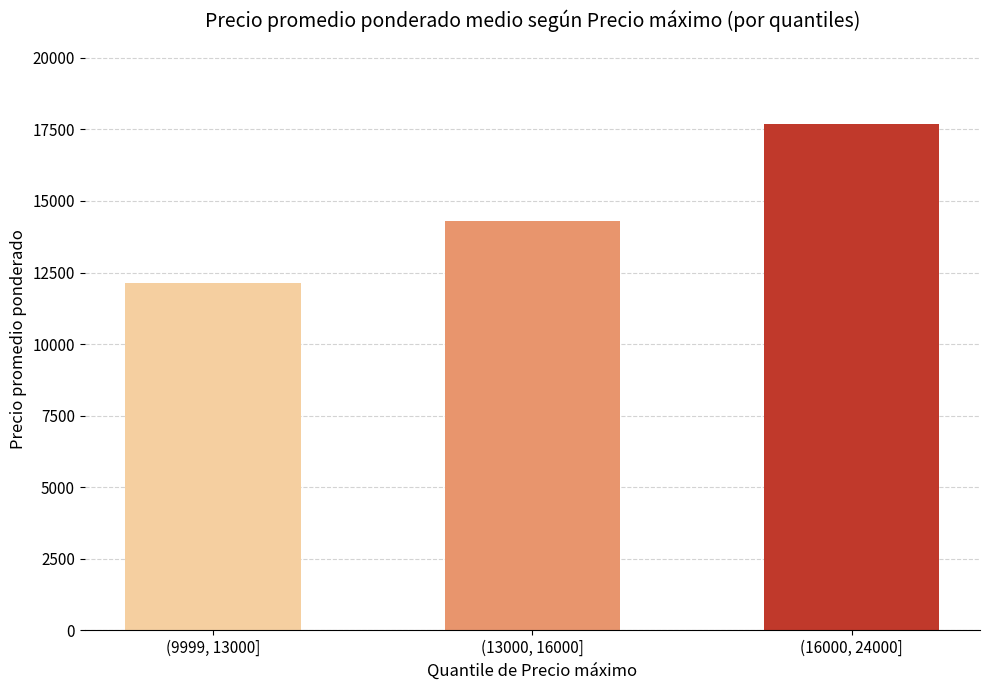

Reading right to left, extract all data points from this chart.

17679.9	14297.9	12145.9